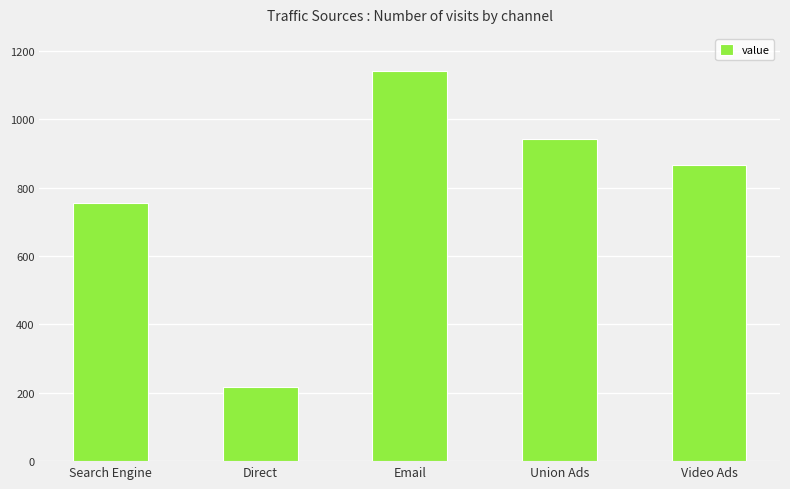

What is the label of the 3rd bar from the right?

Email